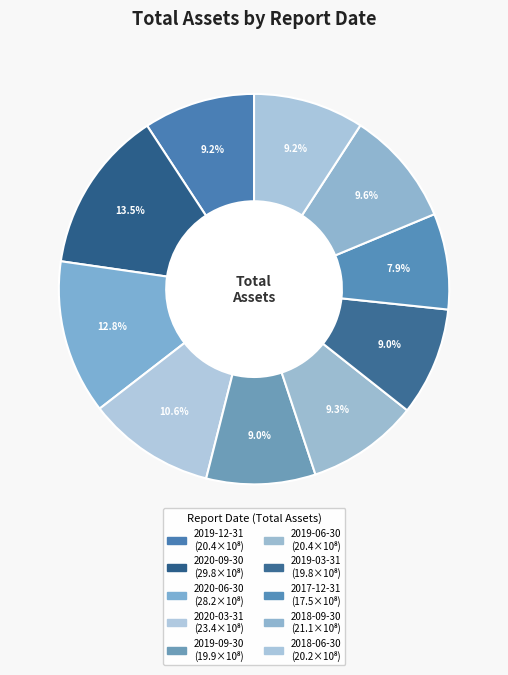

To the nearest percent, what percentage of the pie is 2020-09-30?

13%